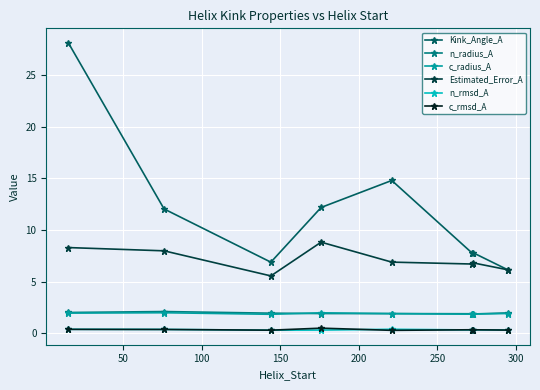

True or false: Estimated_Error_A and n_radius_A cross at least once.

False